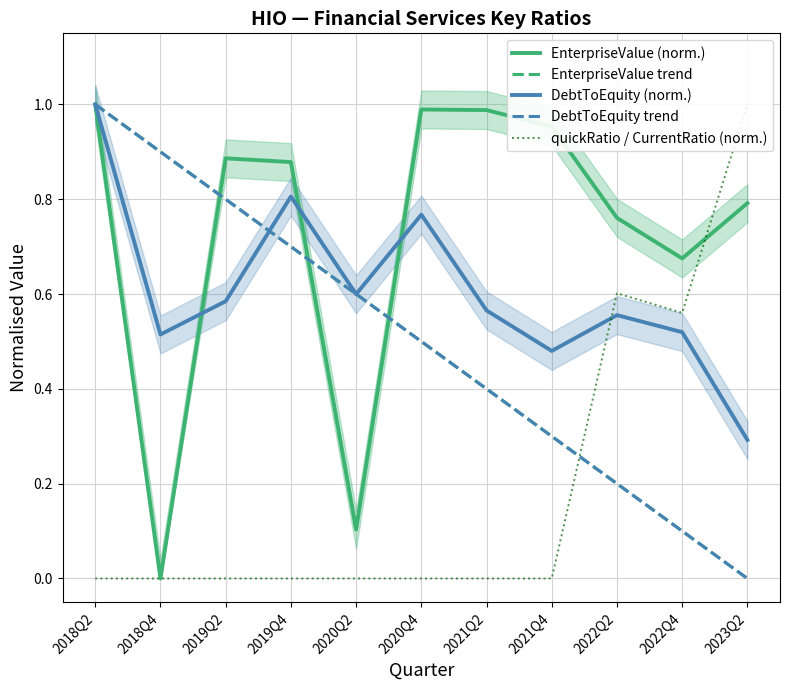

Read the DebtToEquity (norm.) value at 2021Q2.

0.6